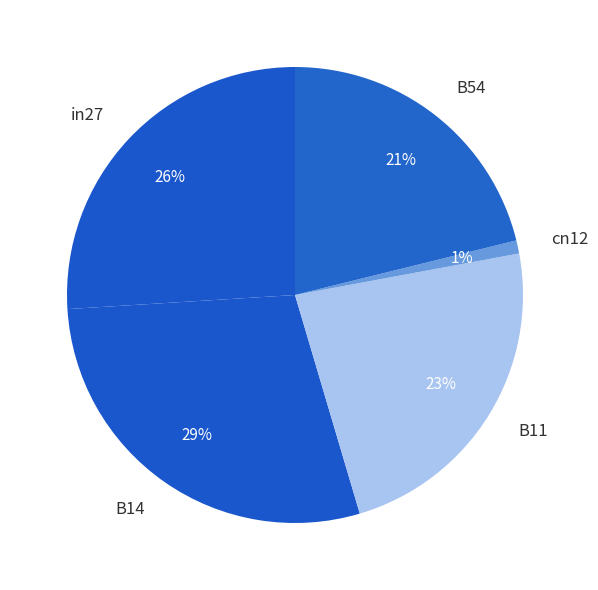

Which category has the biggest portion of the pie?

B14